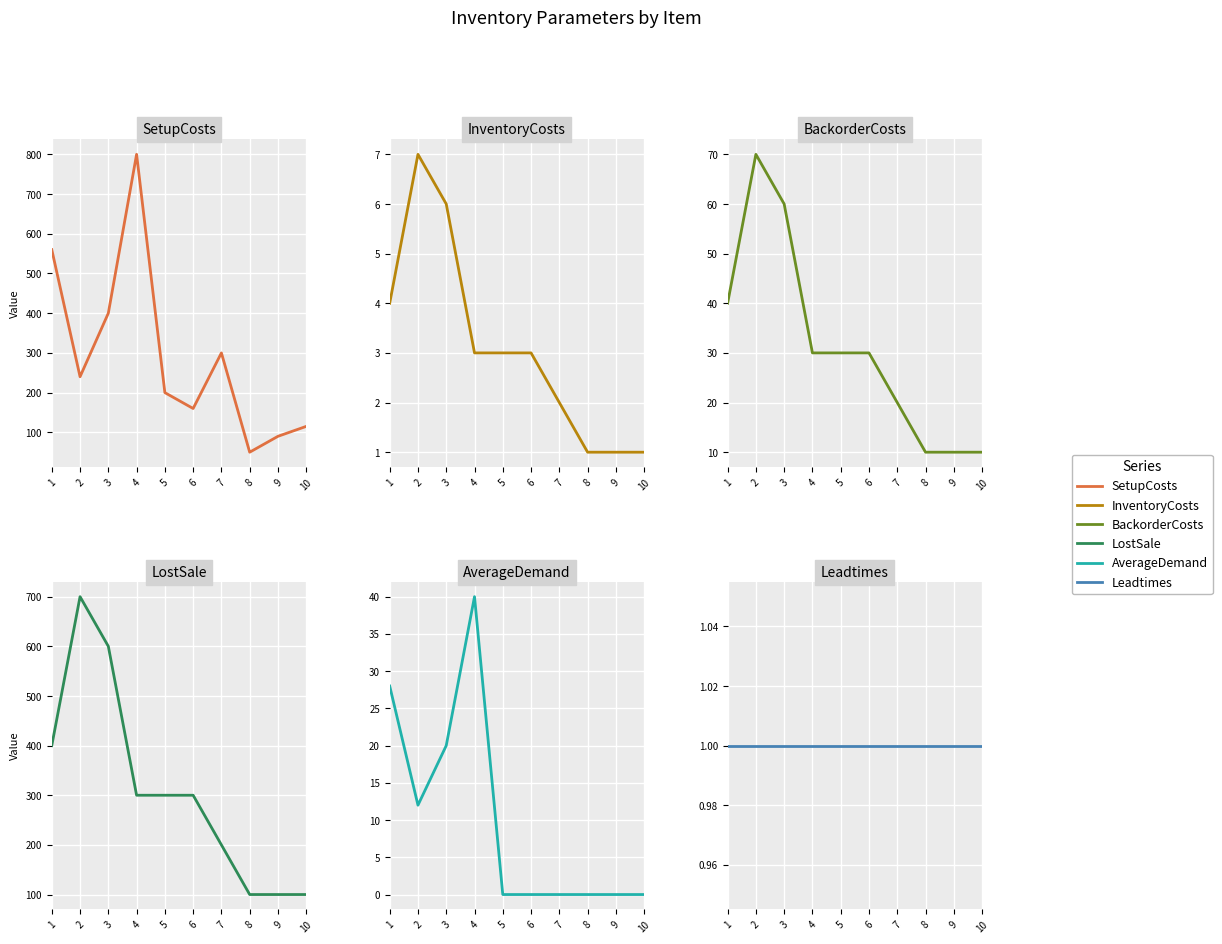

The value of Leadtimes at 9 is 0. True or false?

False